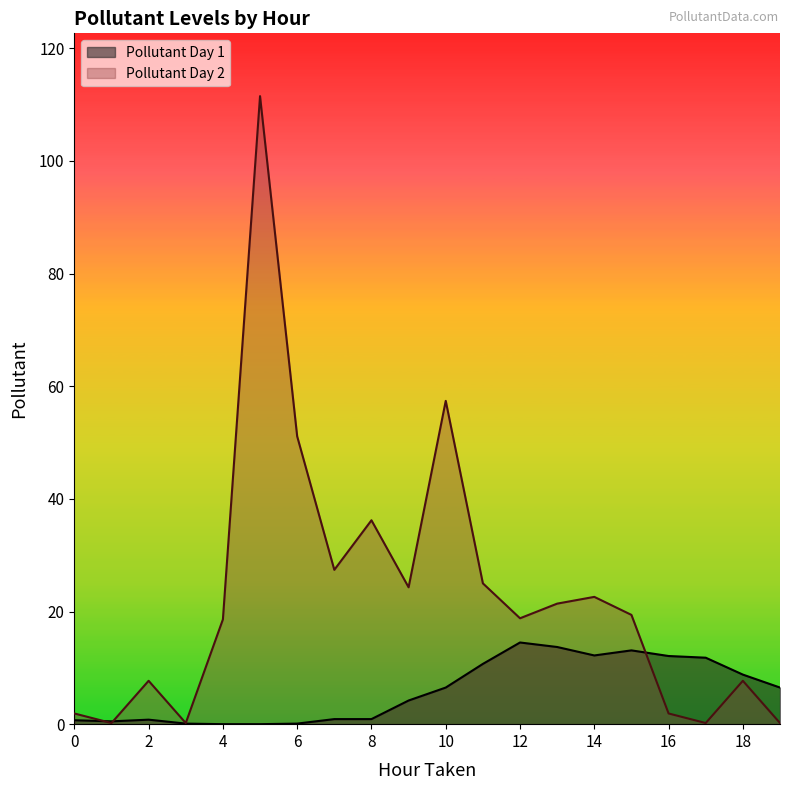

Rank the series at 13 from lowest to highest value.

Pollutant, Pollutant Day2